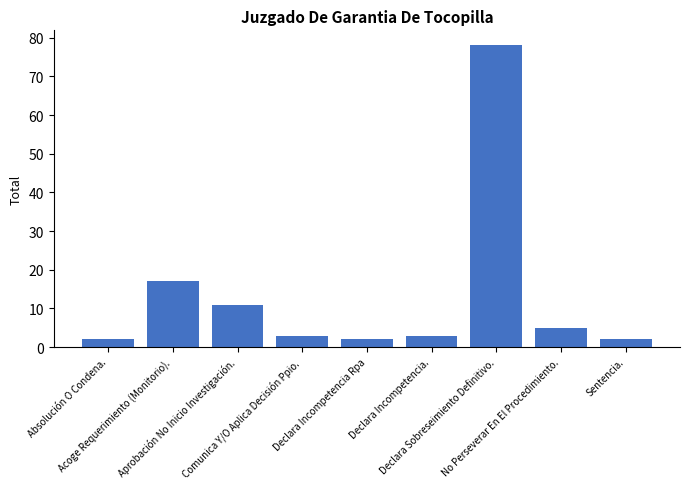

Does the chart contain stacked bars?

No